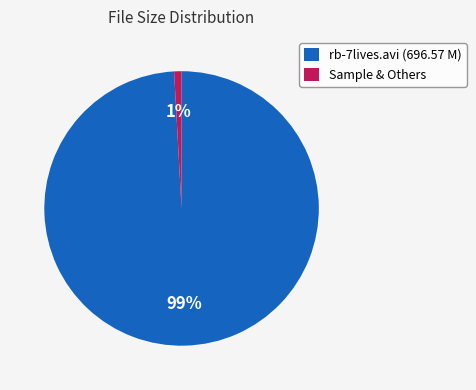

Does Sample & Others represent more than half of the total?

No